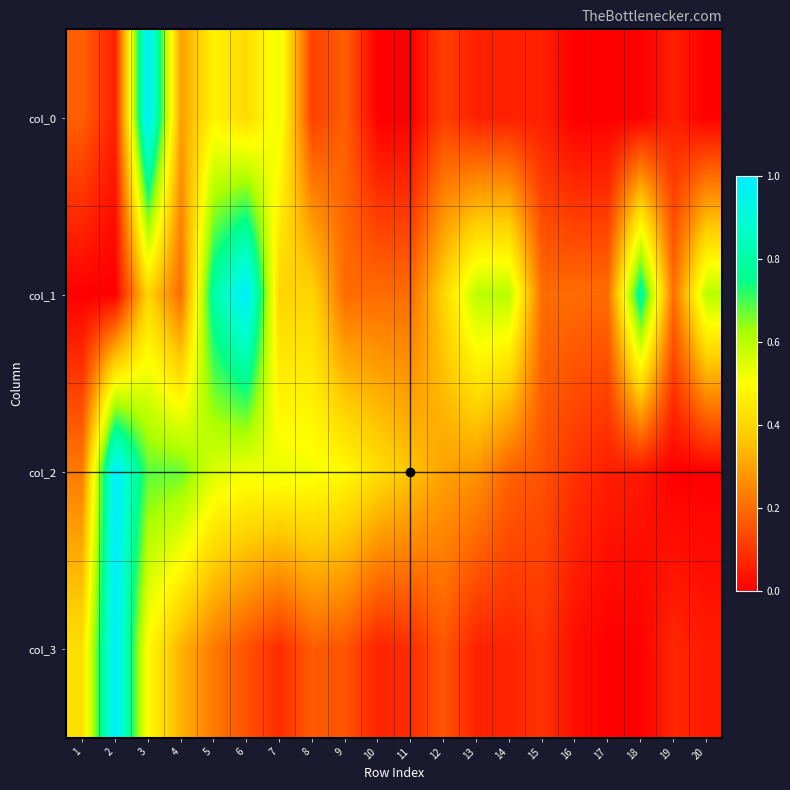

Between 20 and 13, which is larger?

13